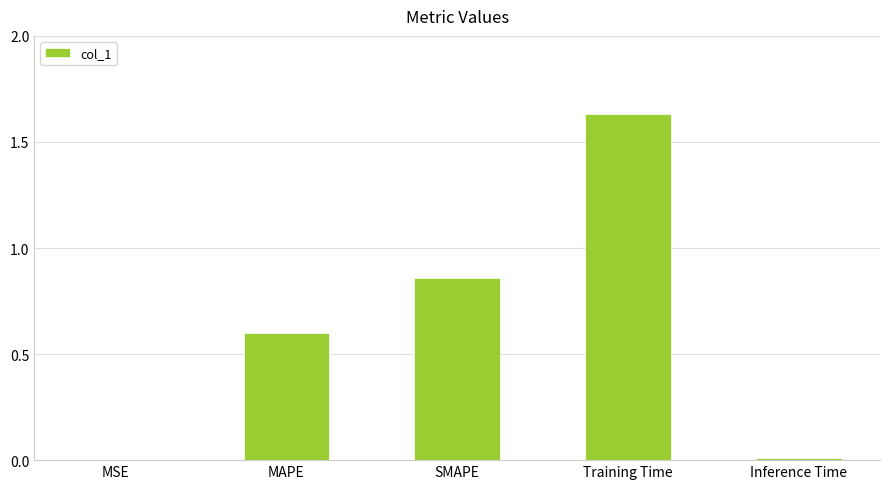

At which category does the chart reach its peak across all series?

Training Time